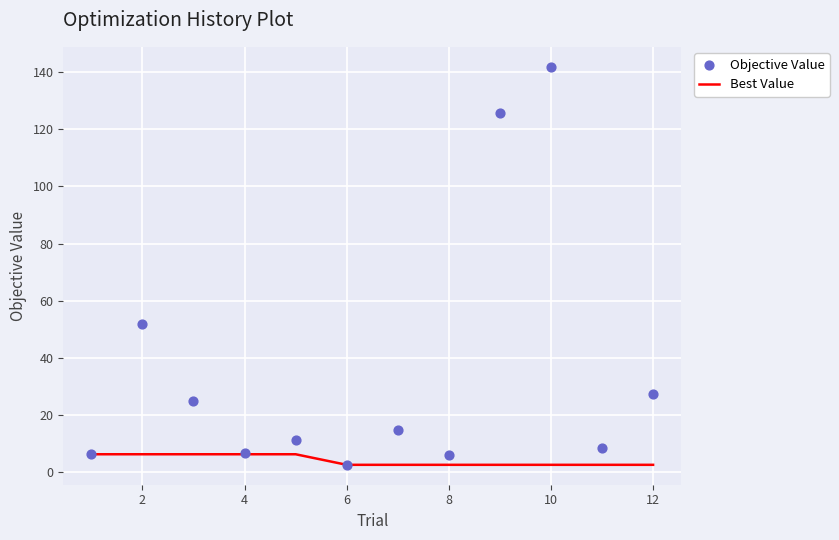

At how many categories does at least one series exceed 42?

3